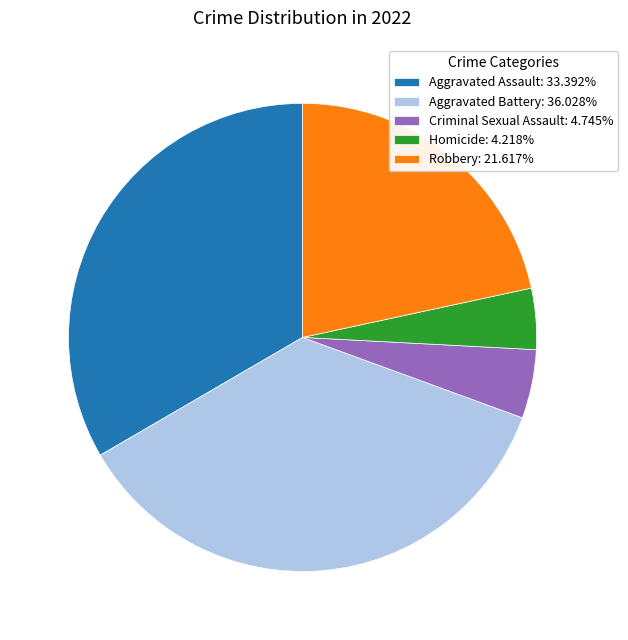

Does Homicide represent more than half of the total?

No